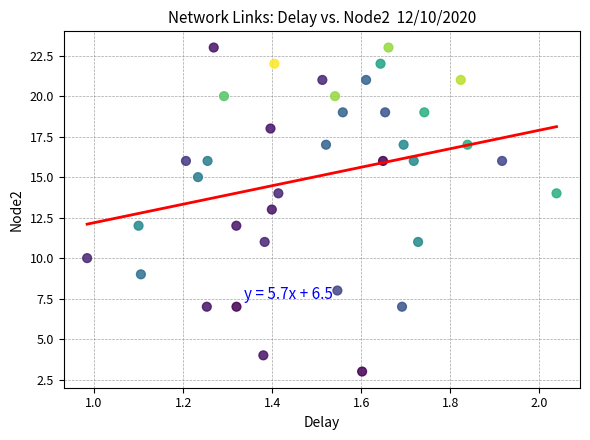

What is the range of Y values (max minus min)?

20